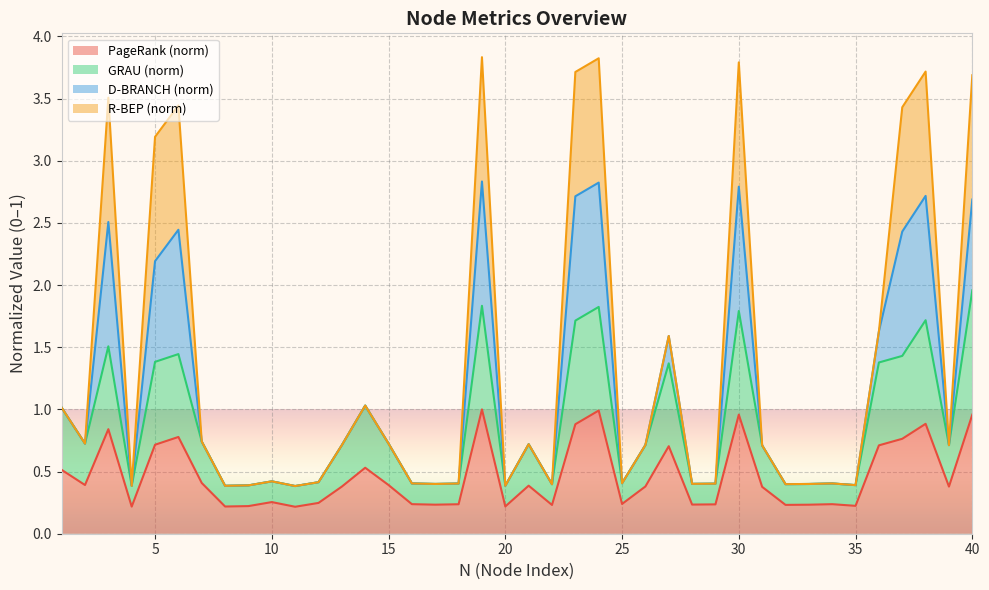

The D-BRANCH series shows 1.1 at 31. True or false?

False